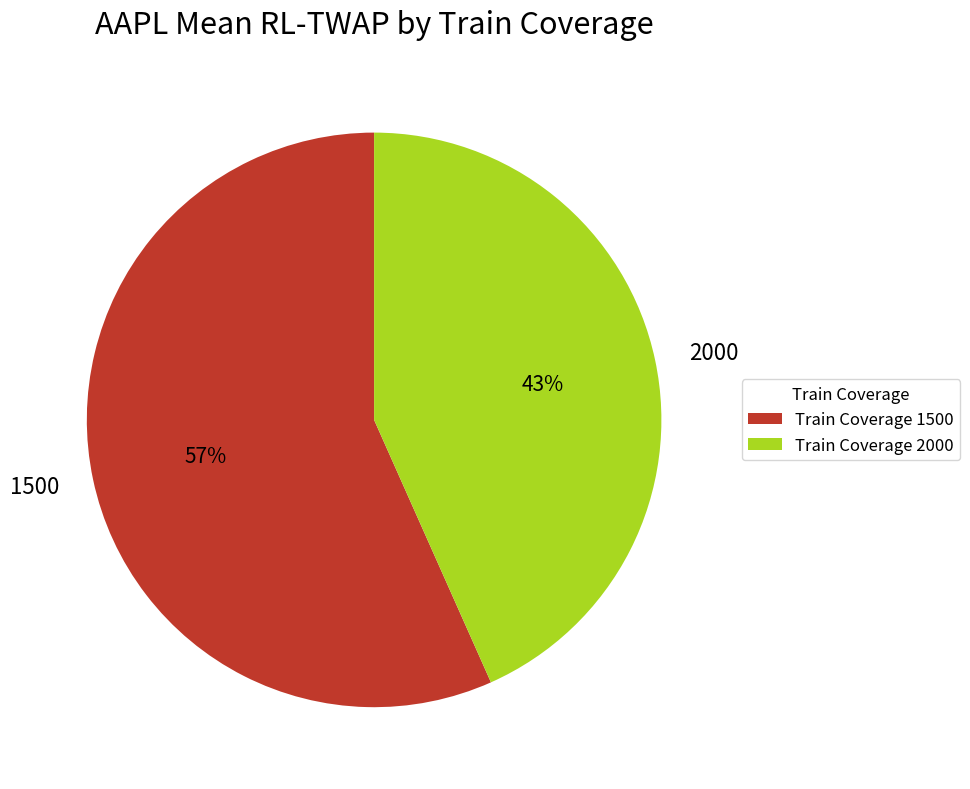

Do 2000 and 1500 together represent more than half of the pie?

Yes